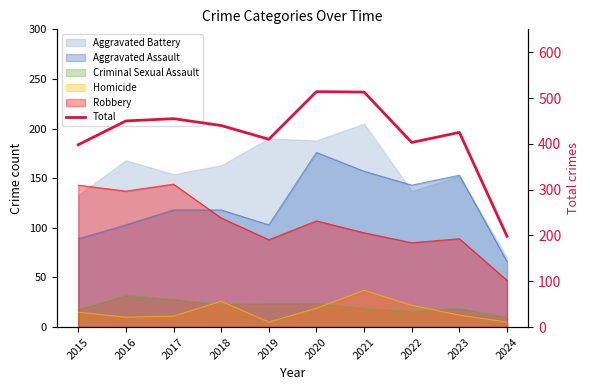

Count the number of values greater than 440.

4